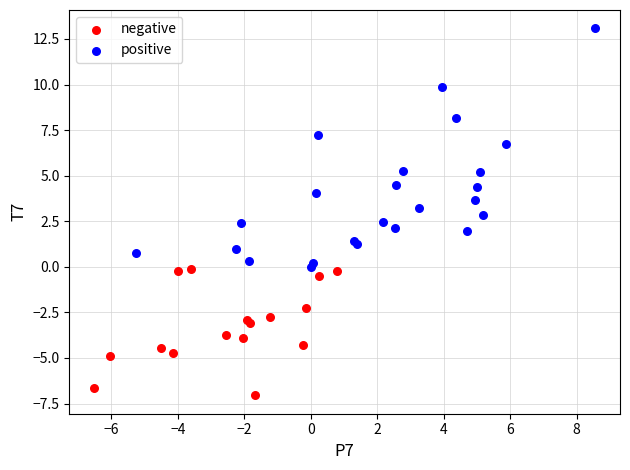

What are all the series names shown in the legend?

negative, positive